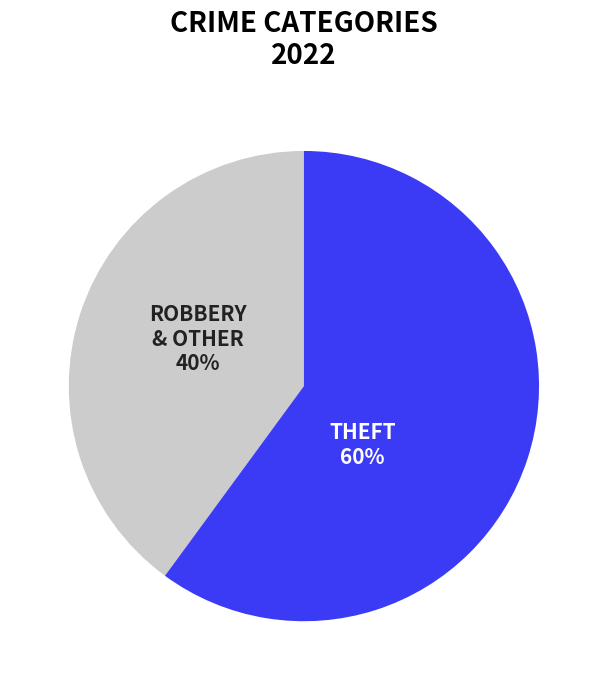

To the nearest percent, what is the difference between the largest and smallest slice percentages?

20%